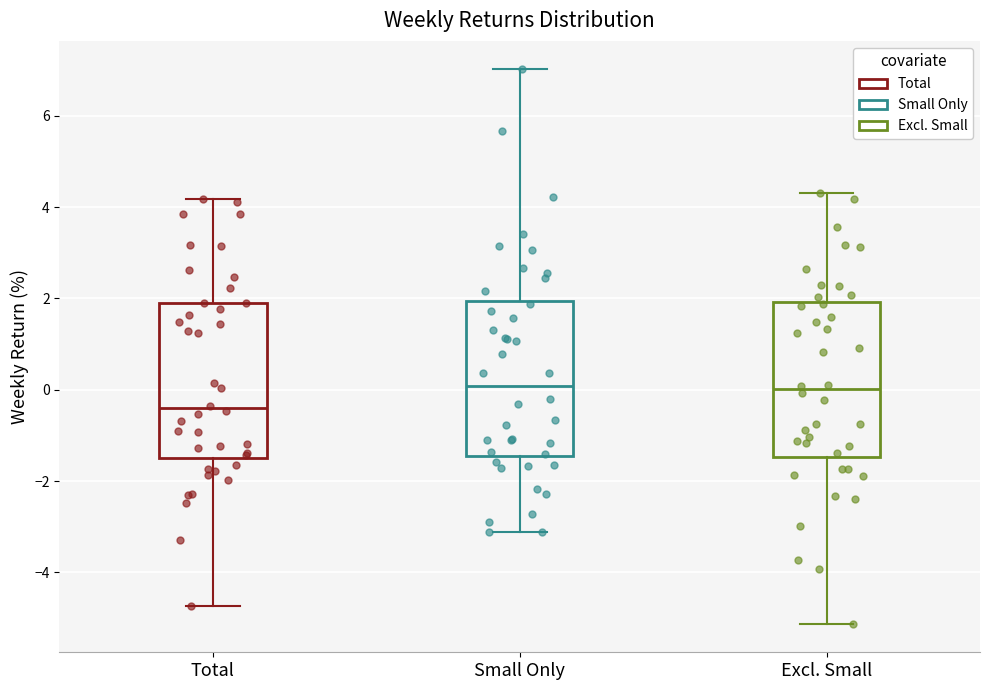

Where does the upper whisker of the box for Excl. Small end on the y-axis? The values are not printed on the chart, so give them approximately, as read against the axis.

4.4